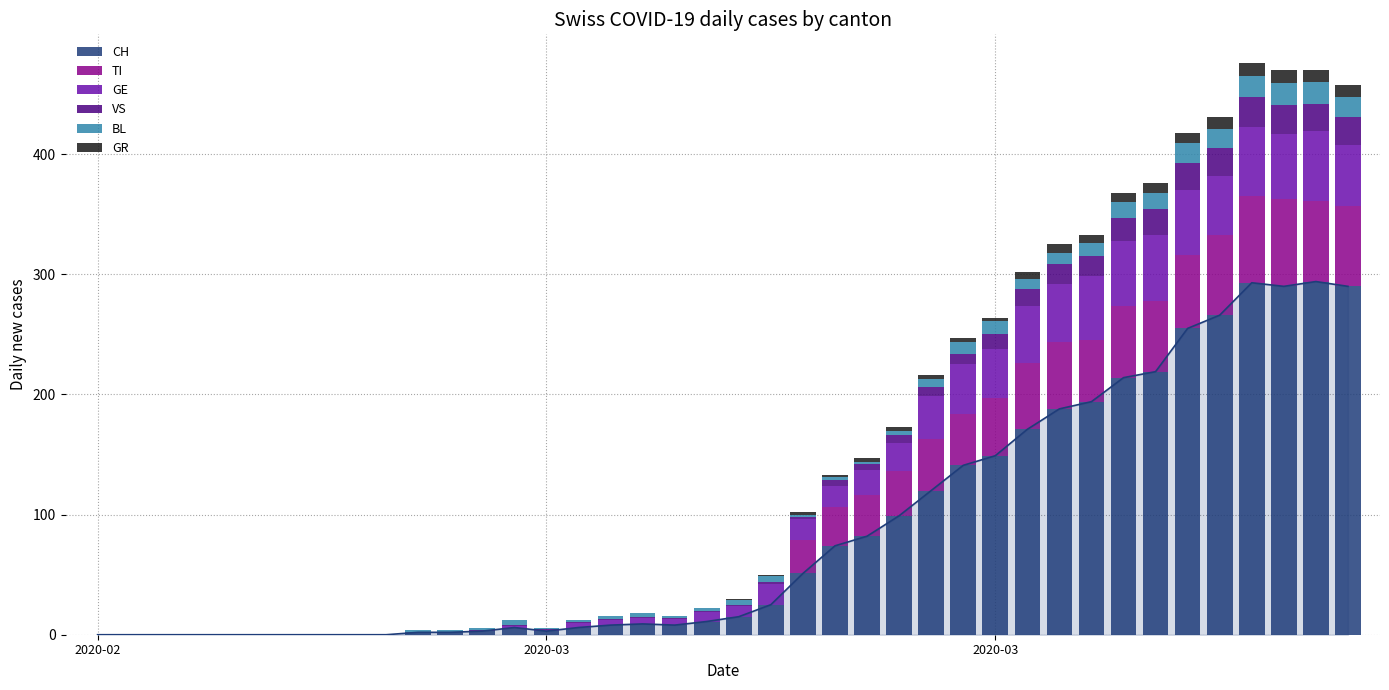

Which category has the lowest value in the TI series?

2020-02